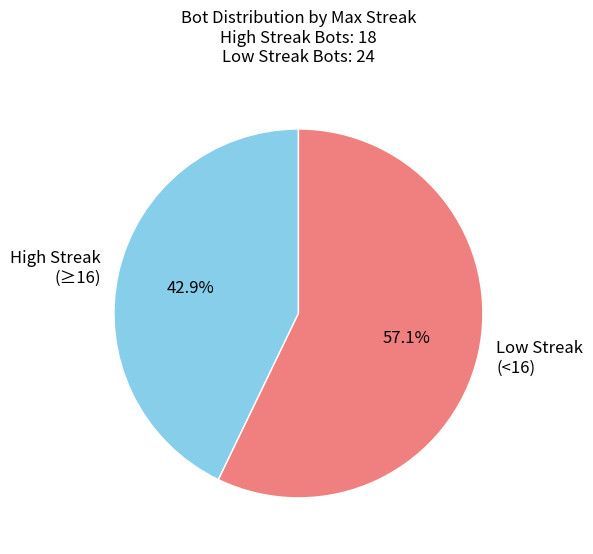

Does any single category account for the majority?

Yes